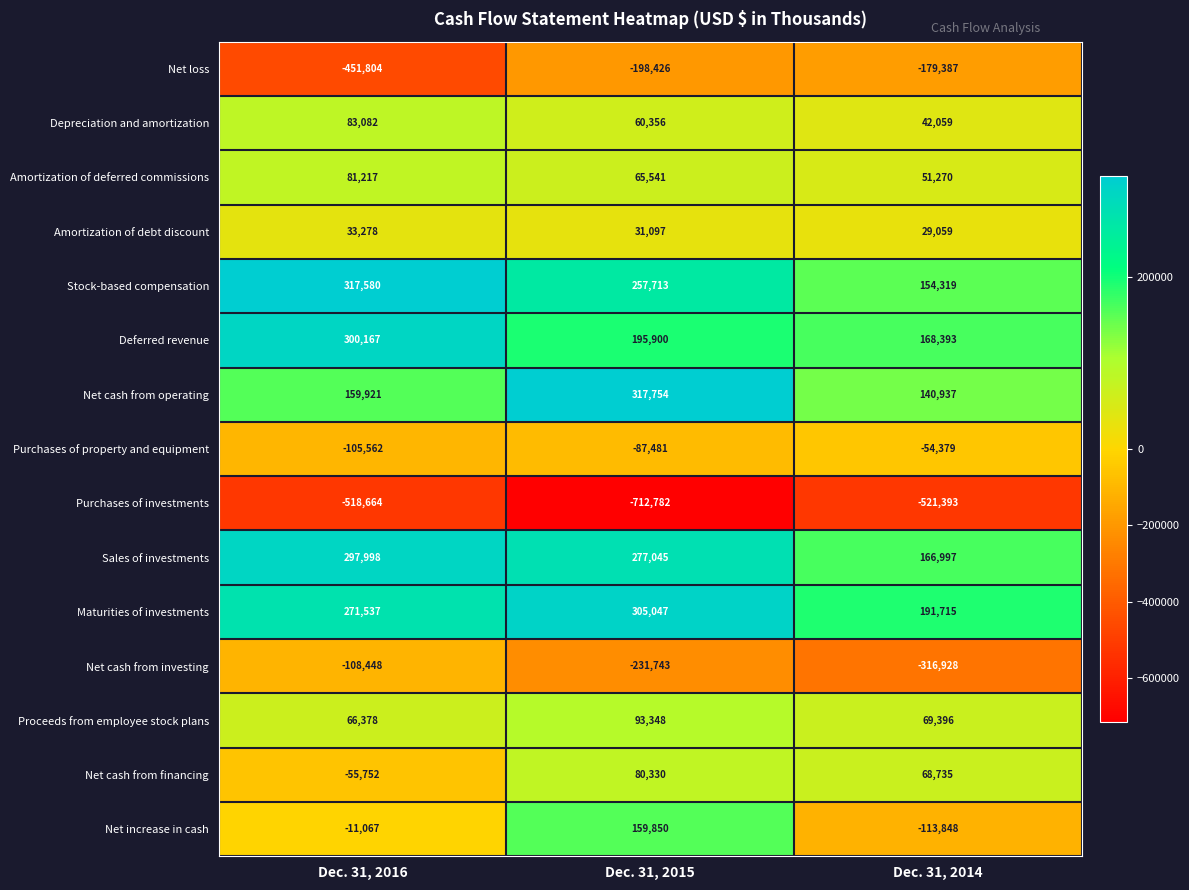

Count the number of data series in this chart.

15